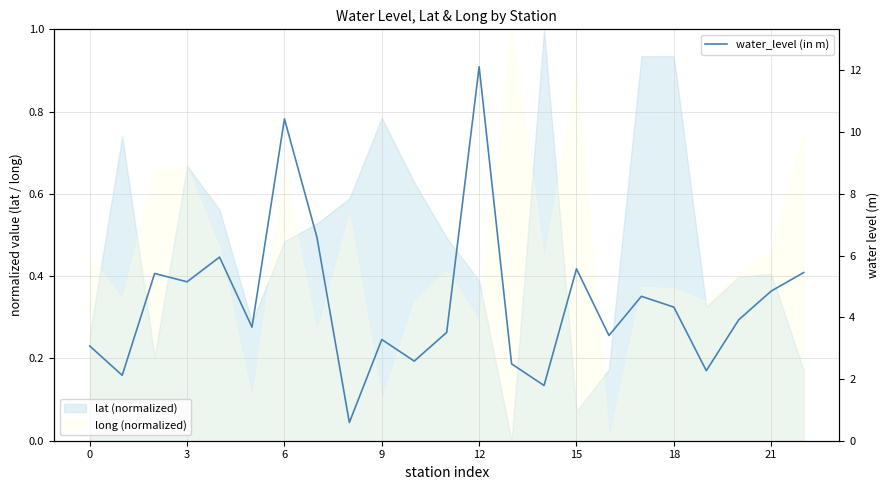

Is it true that the value at 17 is 6.6?

False